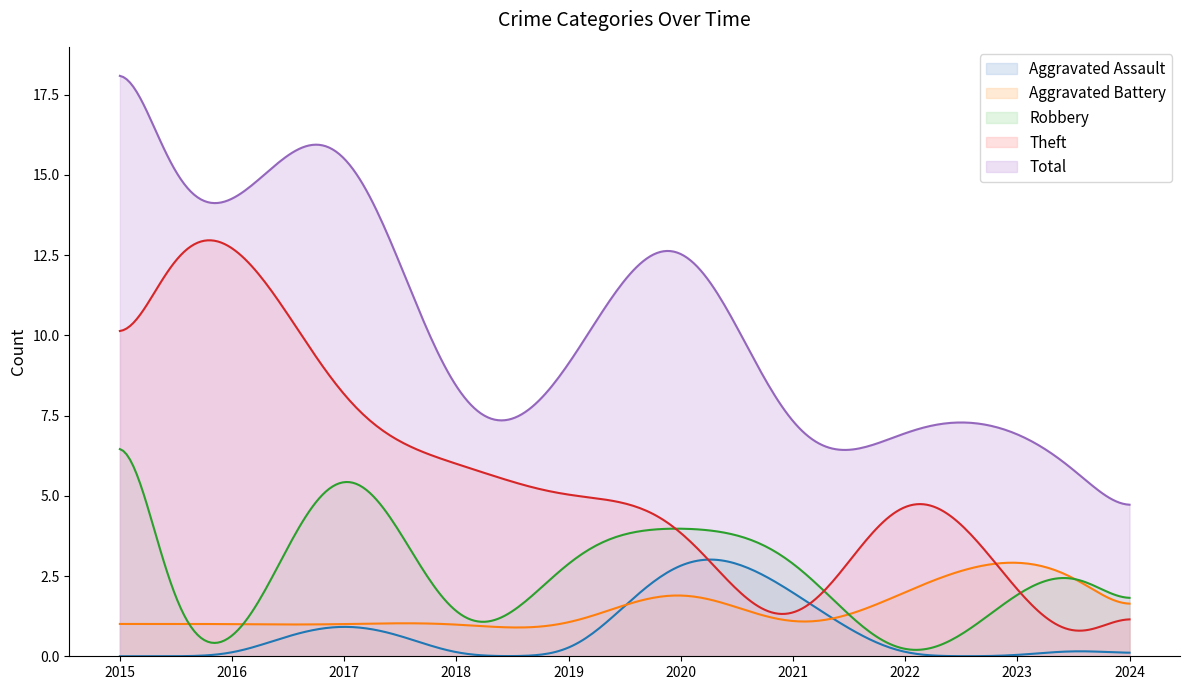

What is the greatest value displayed?

18.1